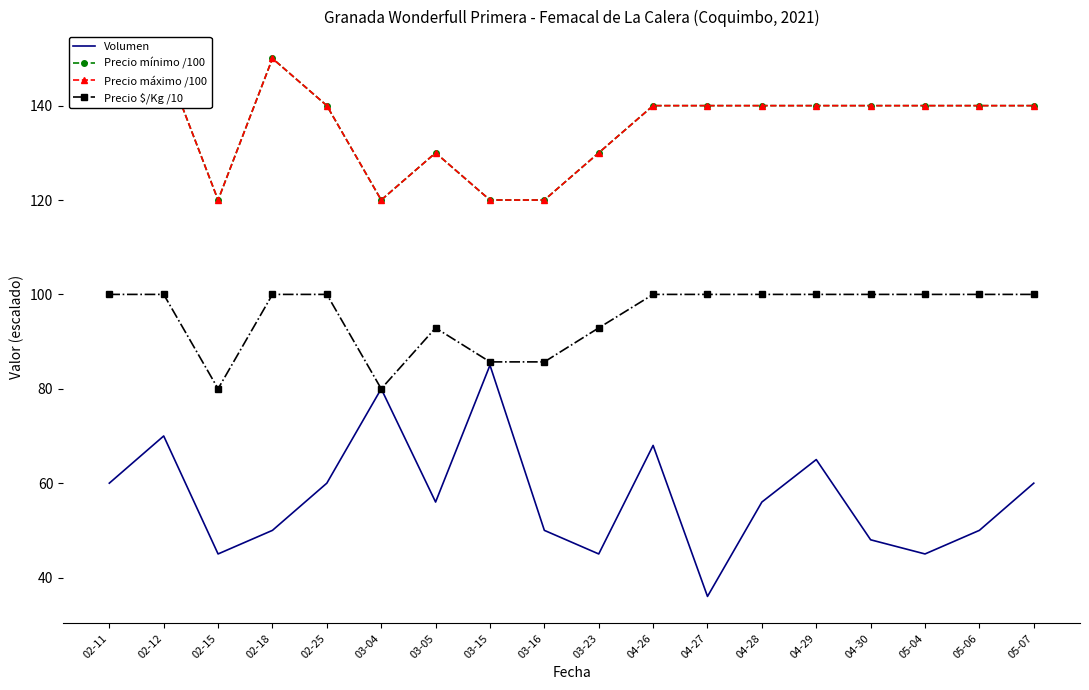

The Precio máximo /100 series shows 85.2 at 05-04. True or false?

False